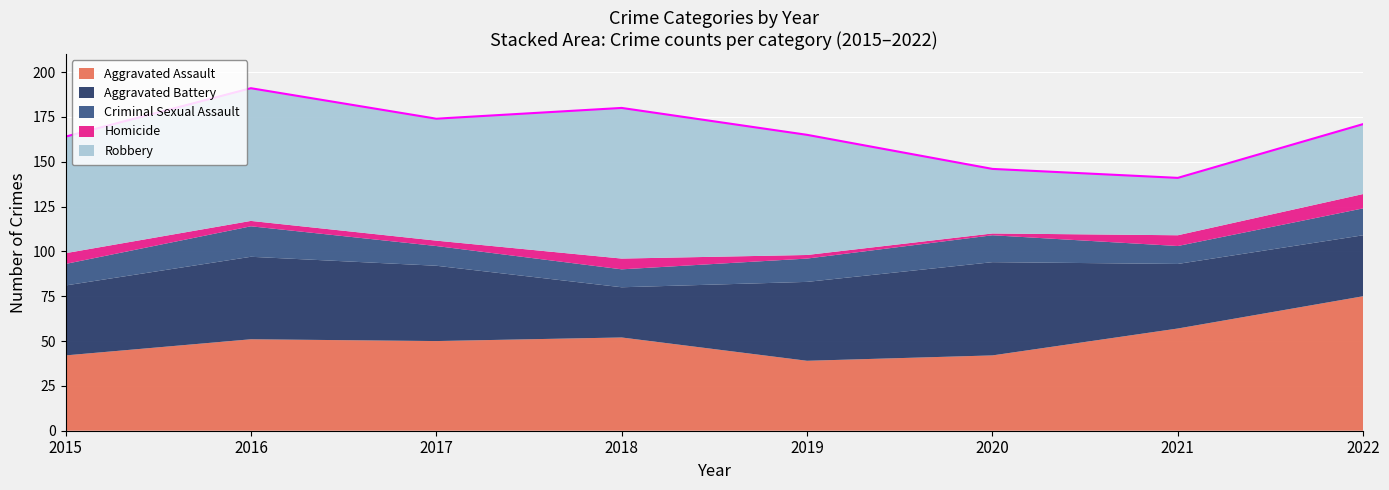

Which series has the largest total across all categories?

Robbery